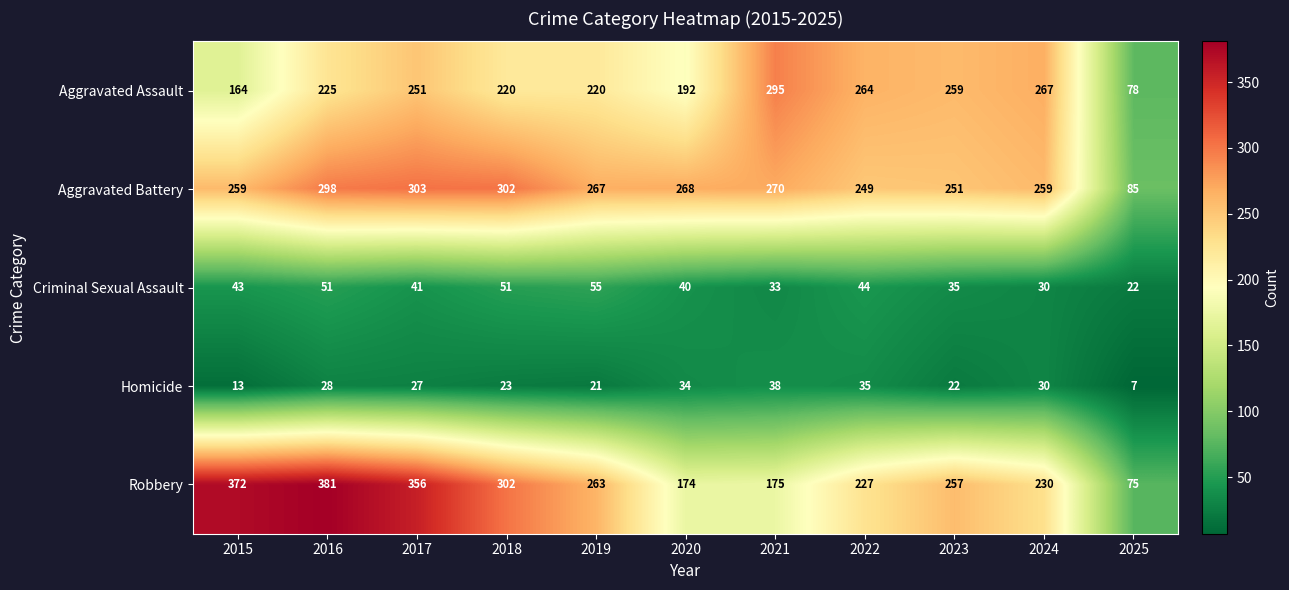

Which series changed the most between 2022 and 2024?

Criminal Sexual Assault